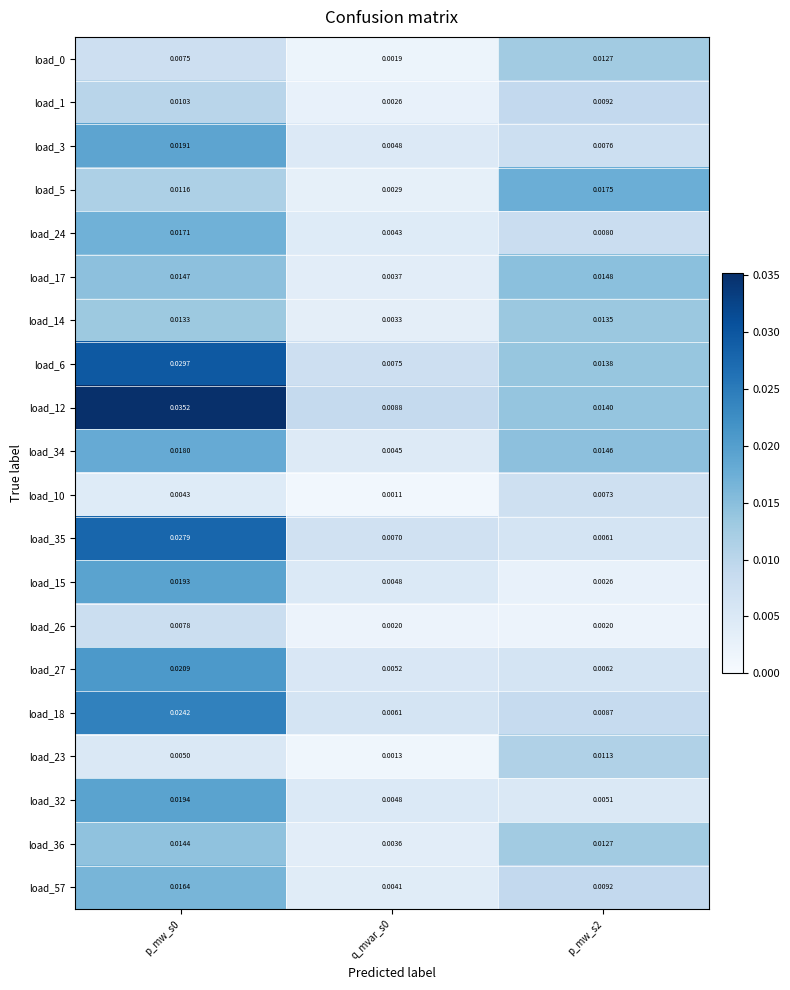

Is the value of load_34 at p_mw_s0 greater than the value of load_14 at p_mw_s0?

Yes